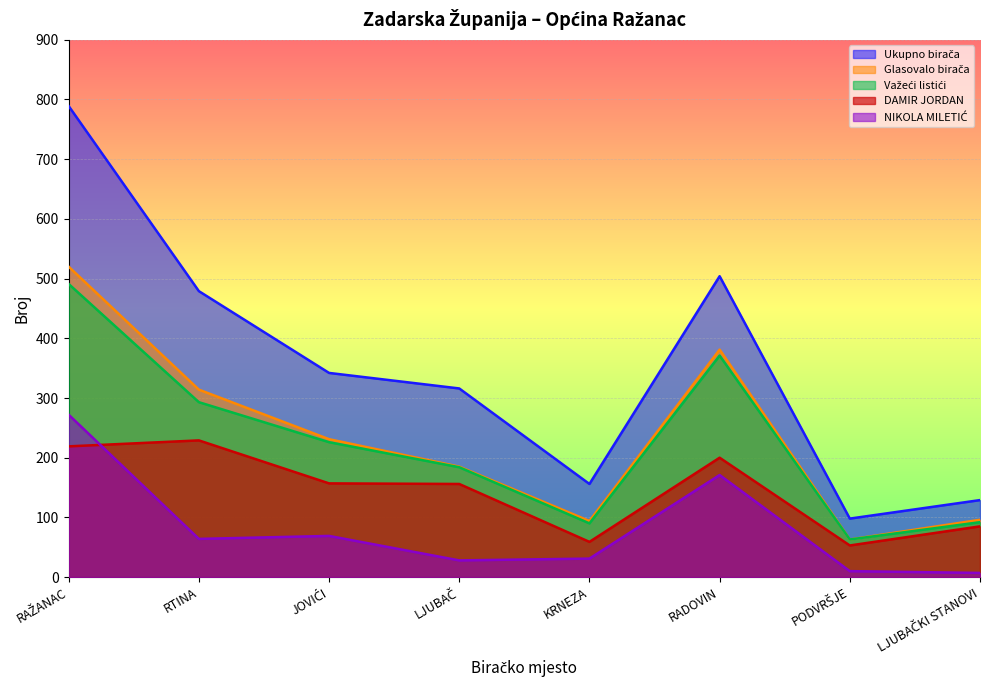

True or false: DAMIR JORDAN and Ukupno birača cross at least once.

False